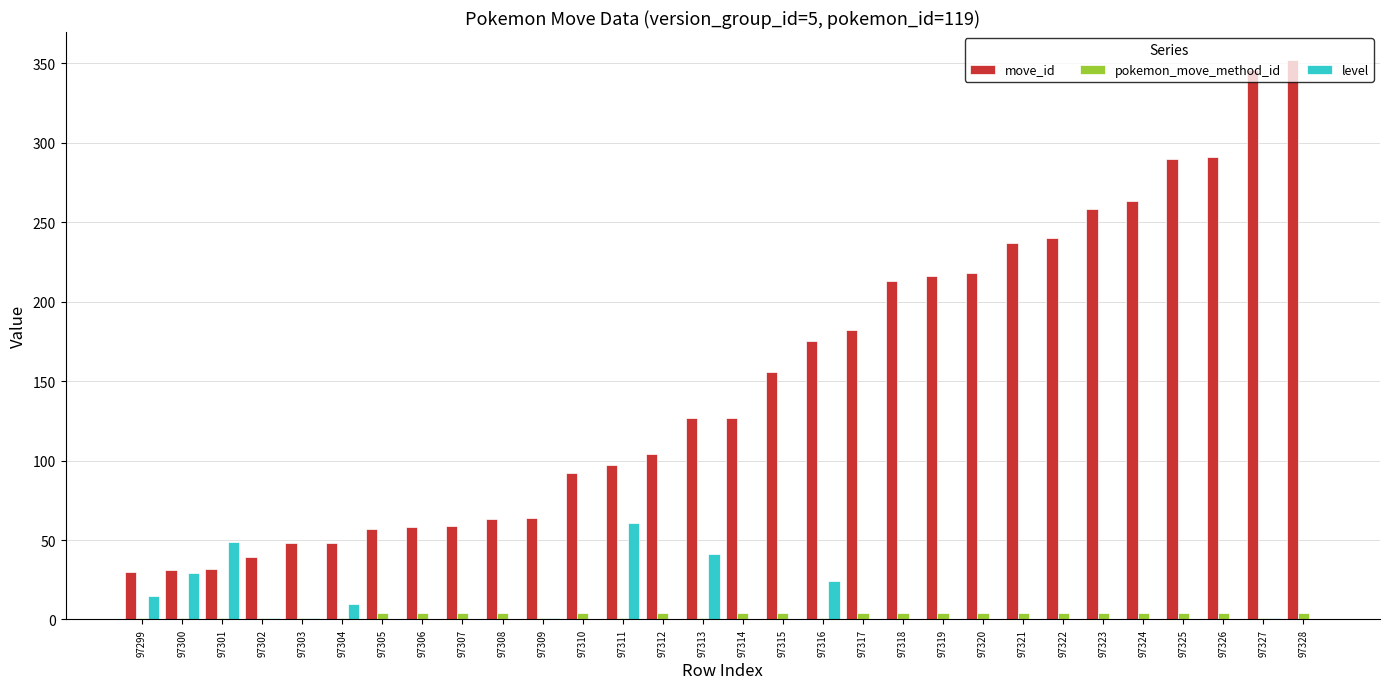

How many data points does each series have?

30